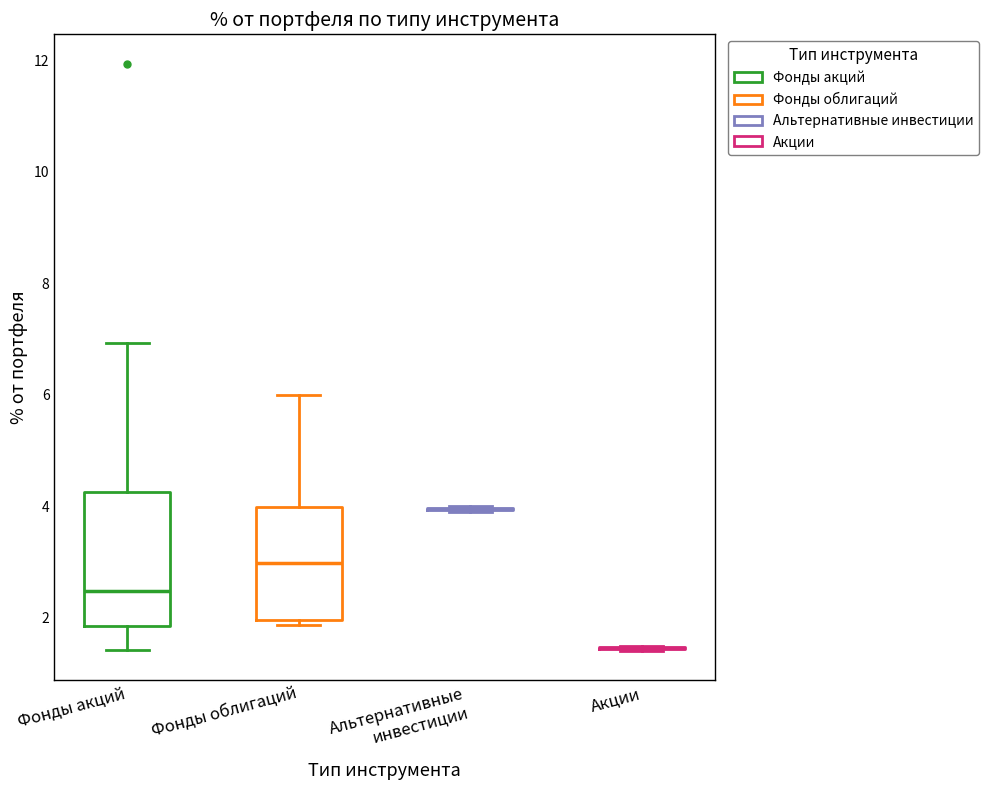

Reading left to right, transcribe this box plot: for each box, give where its median line is, the range the box spans, and where its two whiskers end, as read against the y-axis. The values are not printed on the chart, so give them approximately, as read against the axis.

Фонды акций: median 2.4, box 1.8 to 4.2, whiskers 1.4 to 7.0
Фонды облигаций: median 3.0, box 2.0 to 4.0, whiskers 1.8 to 6.0
Альтернативные инвестиции: box collapsed to a line at 4.0, whiskers 4.0 to 4.0
Акции: box collapsed to a line at 1.4, whiskers 1.4 to 1.6